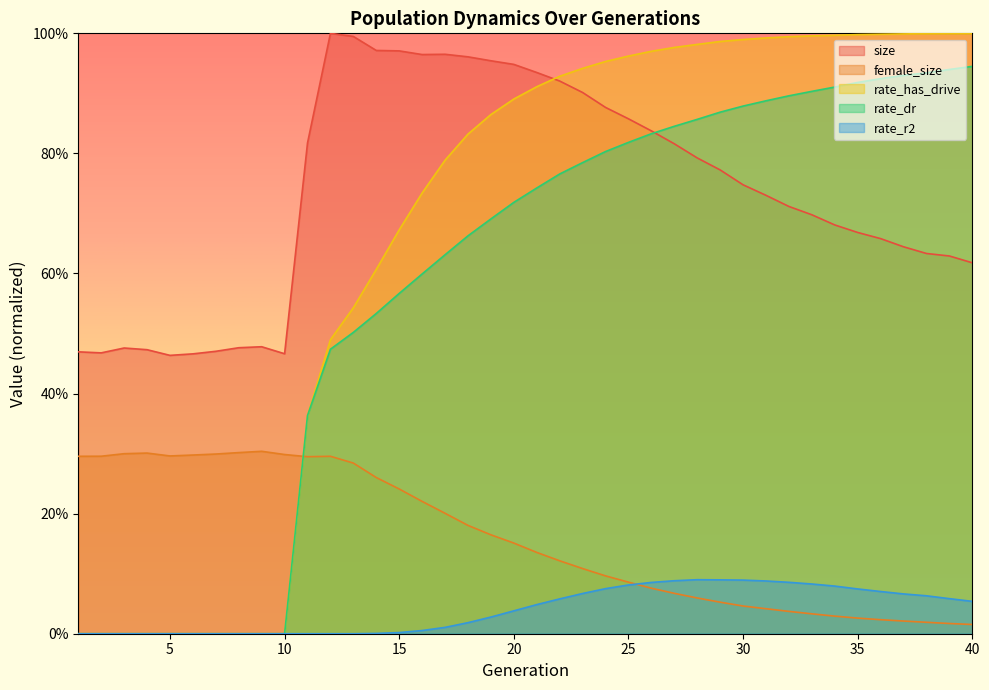

Does the chart have visible grid lines?

No